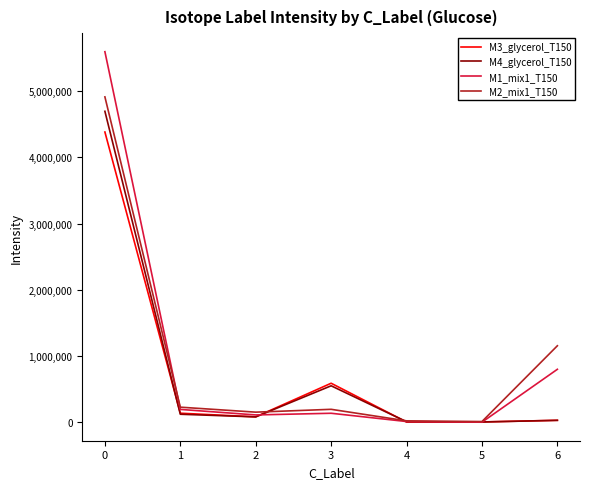

What is the difference between the maximum and second lowest values in the M1_mix1_T150 series?

5579045.3